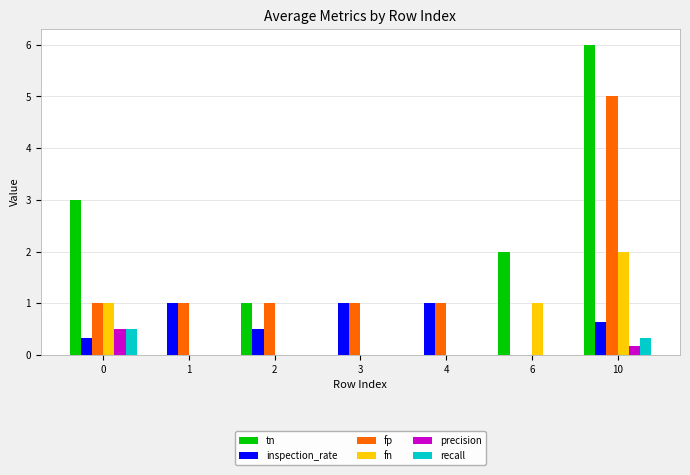

Which label corresponds to the largest value in the chart?

10